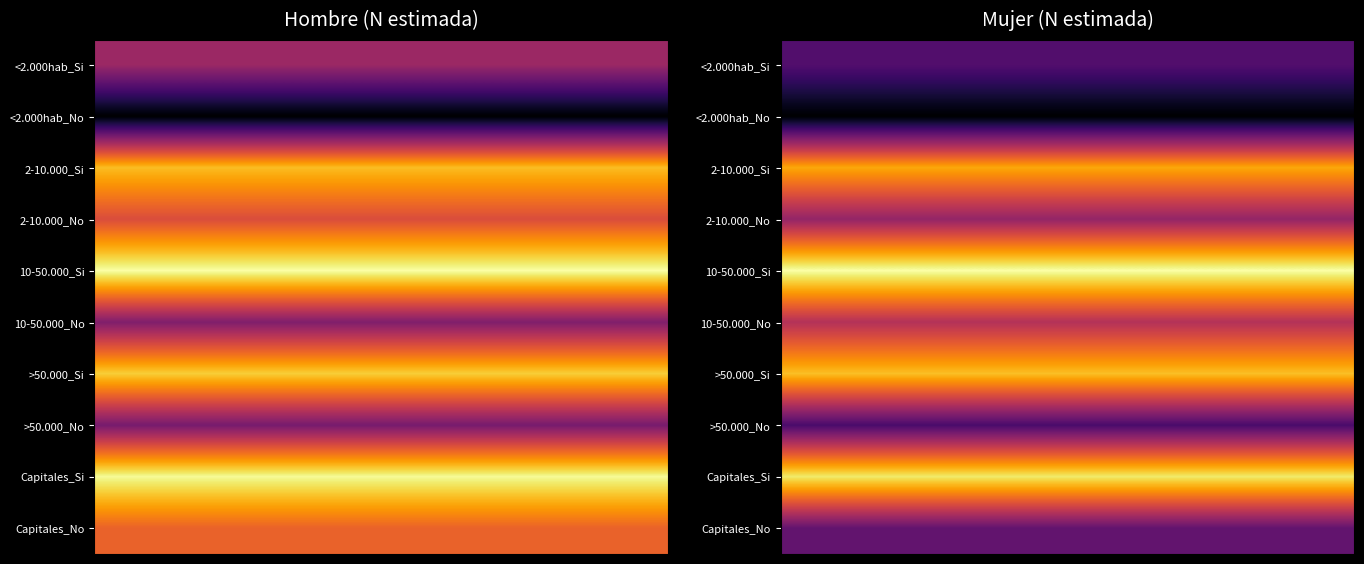

Count the number of data series in this chart.

10